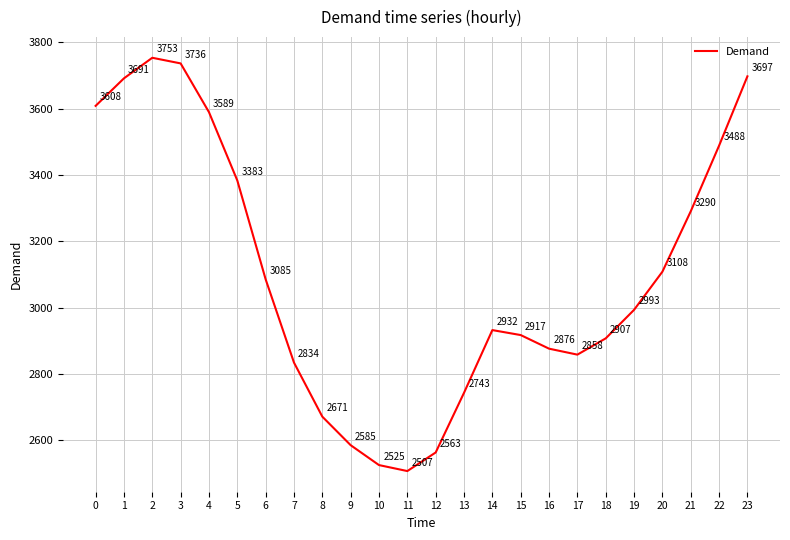

What is the average value?

3097